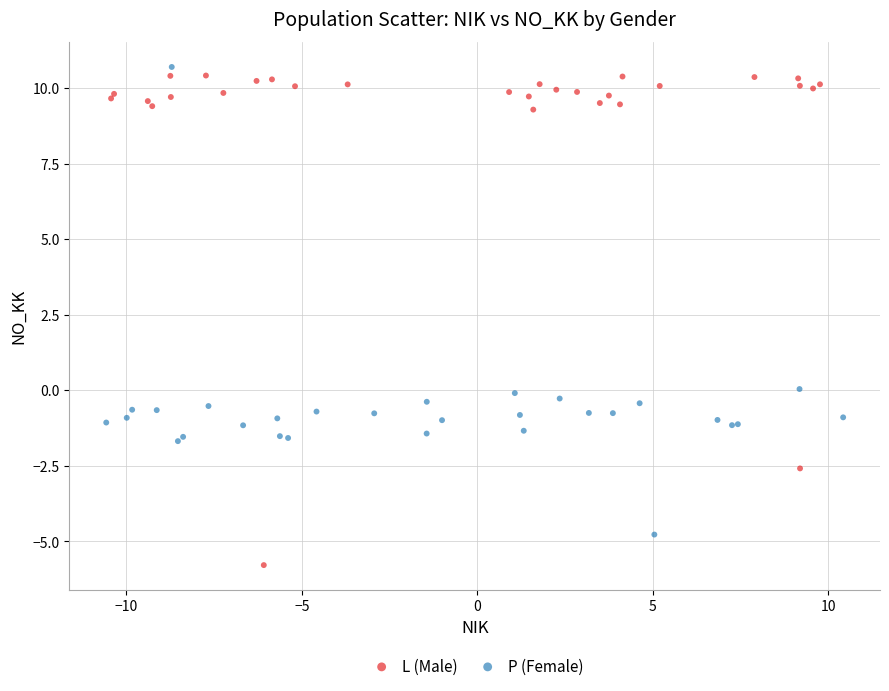

Which series contains the lowest Y value?

L (Male)